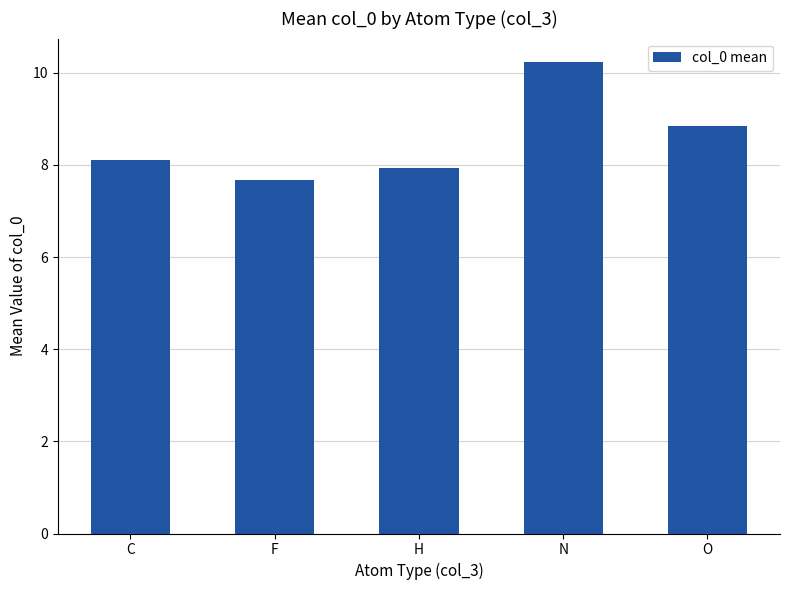

What is the approximate value at O?

8.9